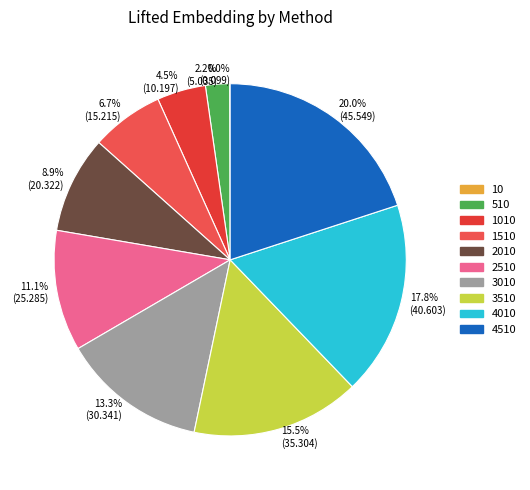

Is it true that 4010 is 18% of the pie?

True